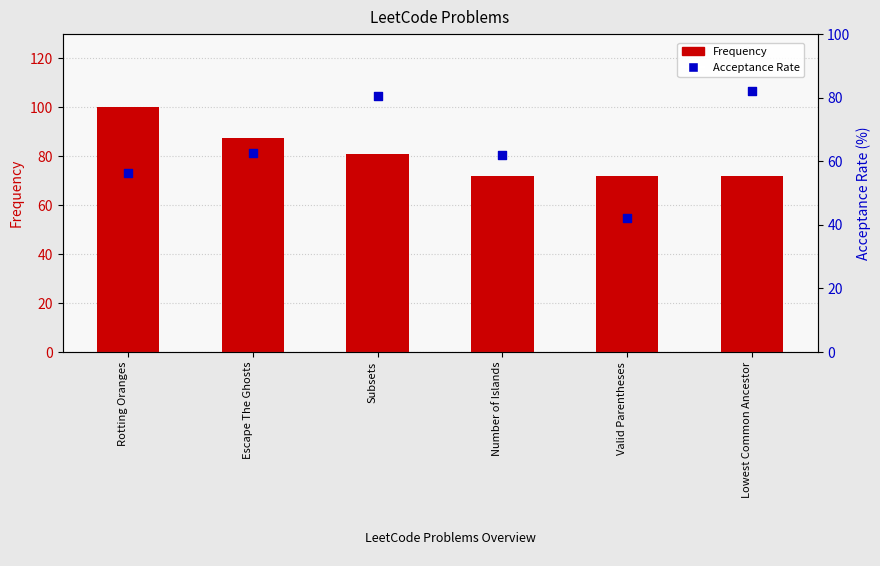

What is the total value across all series at Rotting Oranges?

156.2